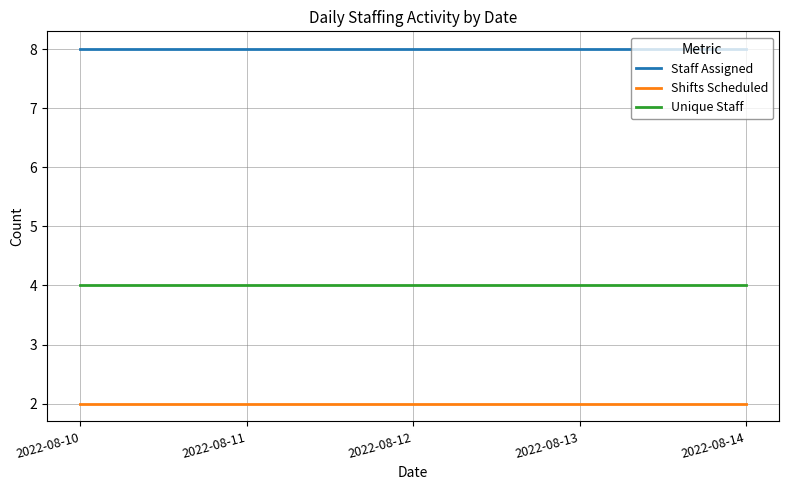

List the series in order of their overall mean, lowest first.

Shifts Scheduled, Unique Staff, Staff Assigned